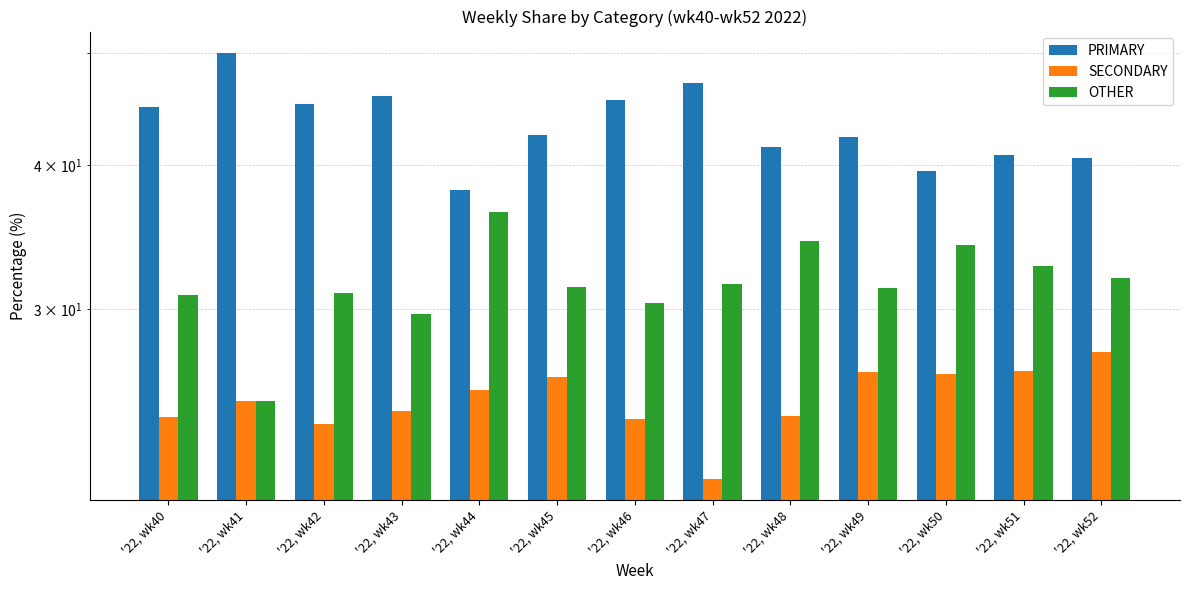

How many groups of bars are there?

13